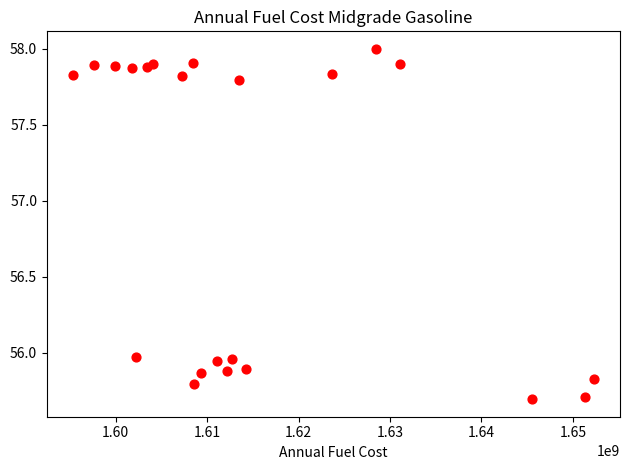

What is the range of Y values (max minus min)?

2.3